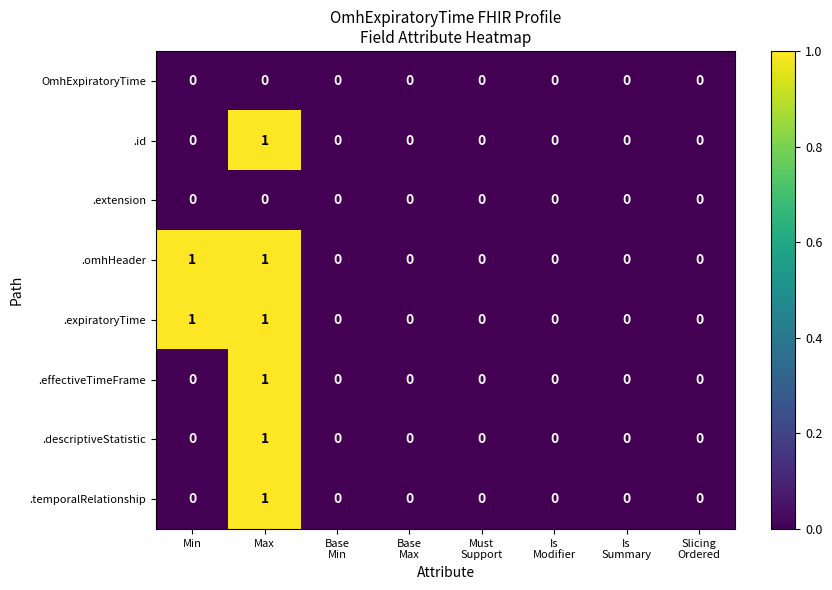

The value of .omhHeader at Min is 2. True or false?

False